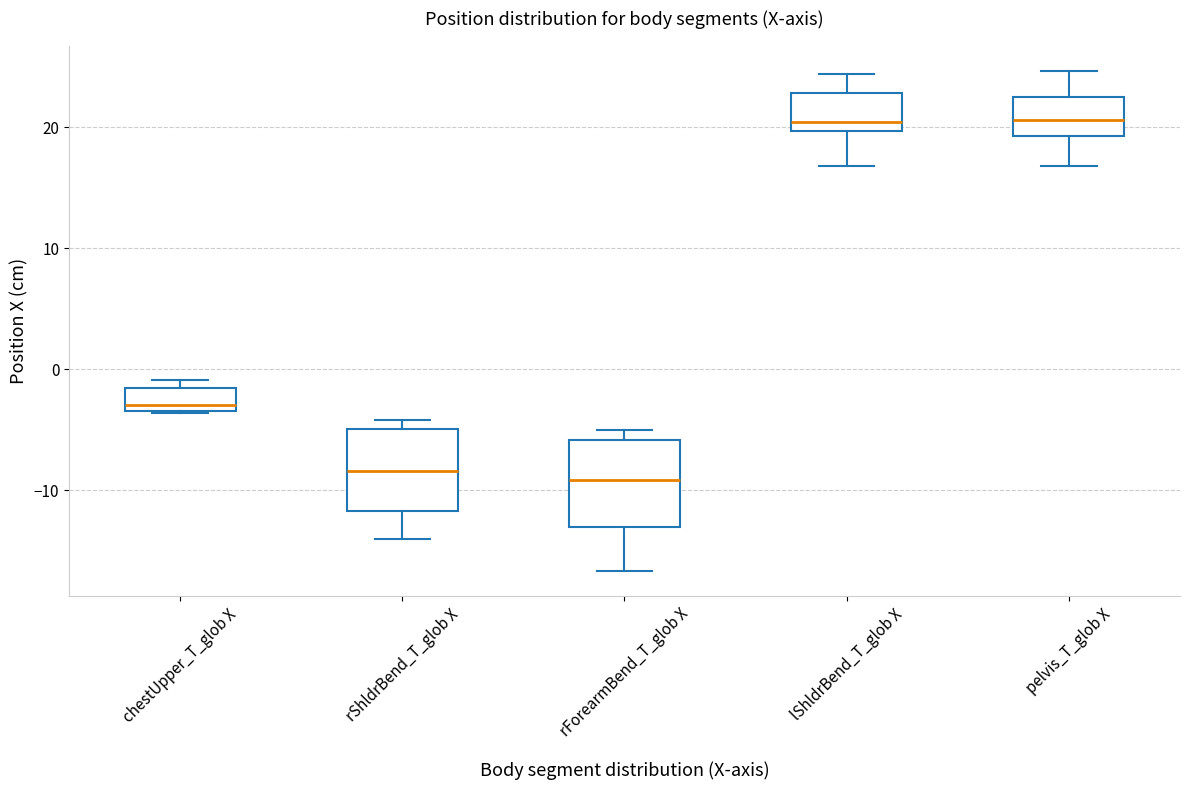

Reading left to right, read every box against the y-axis: the position of its median line, the range the box covers, and the ends of its whiskers. The values are not printed on the chart, so give them approximately, as read against the axis.

chestUpper_T_glob X: median -3 (just above the box's lower edge), box -3 to -2, whiskers -4 to -1
rShldrBend_T_glob X: median -8, box -12 to -5, whiskers -14 to -4
rForearmBend_T_glob X: median -9, box -13 to -6, whiskers -17 to -5
lShldrBend_T_glob X: median 20 (just above the box's lower edge), box 20 to 23, whiskers 17 to 24
pelvis_T_glob X: median 21, box 19 to 22, whiskers 17 to 25